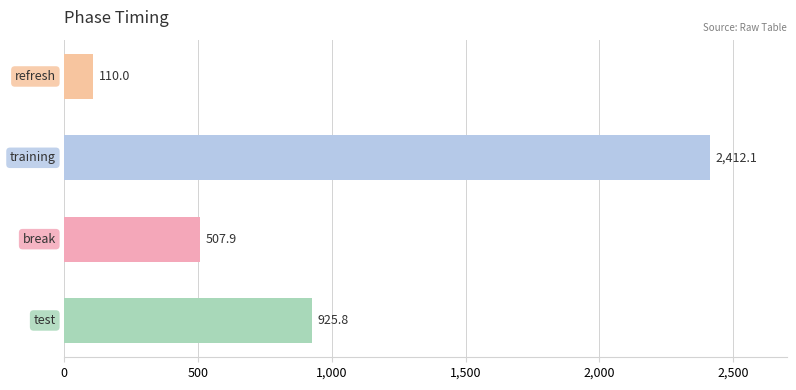

What is the difference between the second highest and second lowest values?

417.9